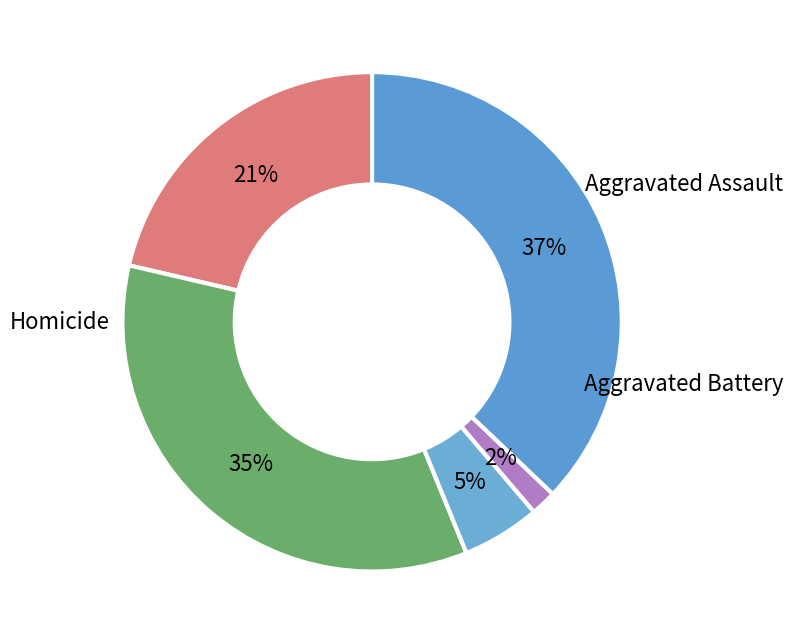

What percentage is NOT represented by Aggravated Assault?

78.6%